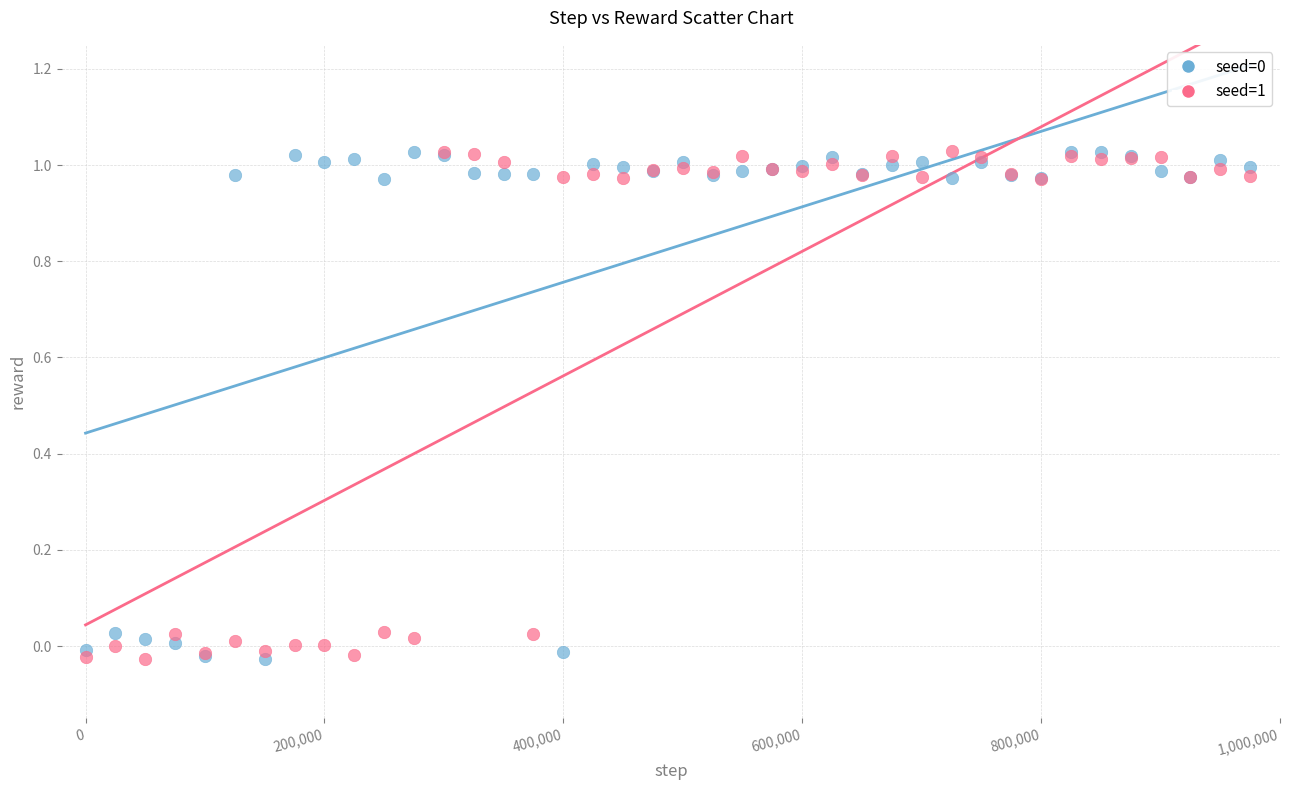

What is the X range (max minus min) for the scatter plot?

975000.0